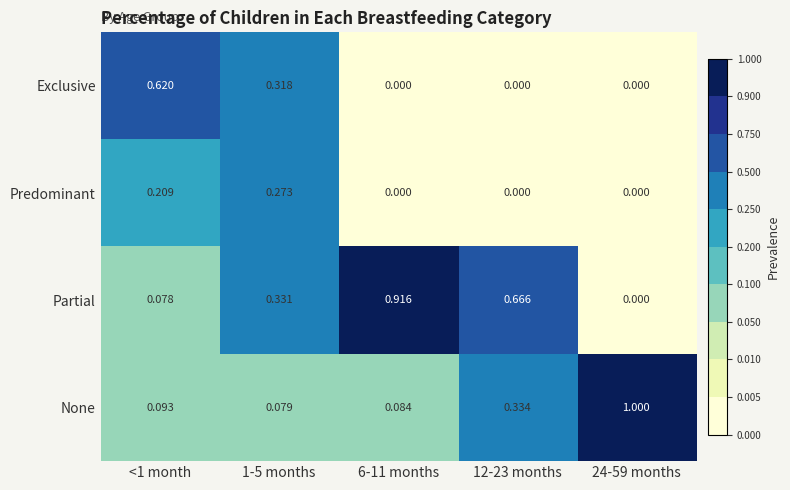

List the series in order of their peak value, lowest first.

Predominant, Exclusive, Partial, None